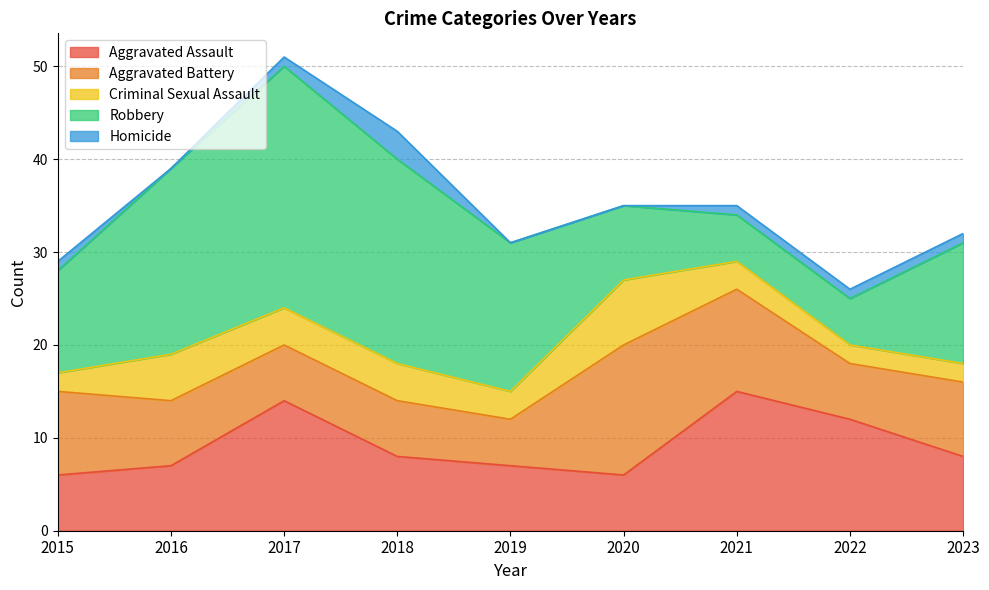

What is the difference between the Homicide values at 2017 and 2018?

2